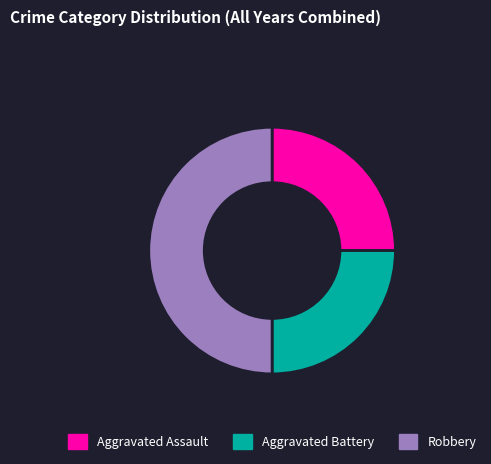

True or false: Robbery accounts for 50% of the total.

True